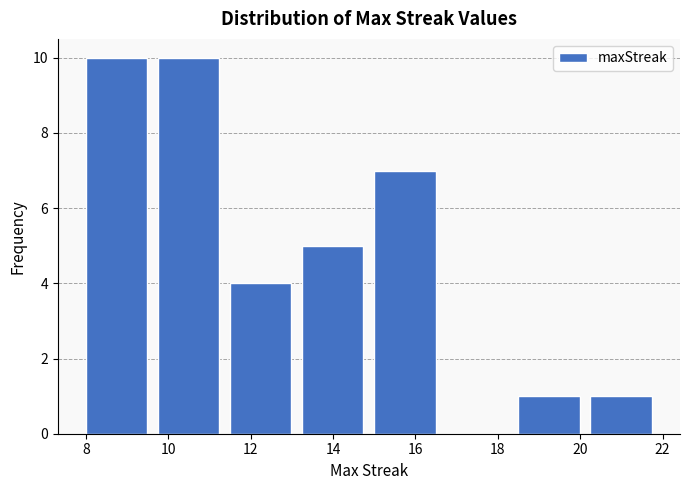

Reading left to right, list every bar in this chart as the range it spans on the x-axis followed by its height. Neither the bar edges nor the heights are printed on the chart, so give them approximately, as read against the axes.

8.00 to 9.75: 10
9.75 to 11.50: 10
11.50 to 13.25: 4
13.25 to 15.00: 5
15.00 to 16.75: 7
16.75 to 18.50: 0
18.50 to 20.25: 1
20.25 to 22.00: 1